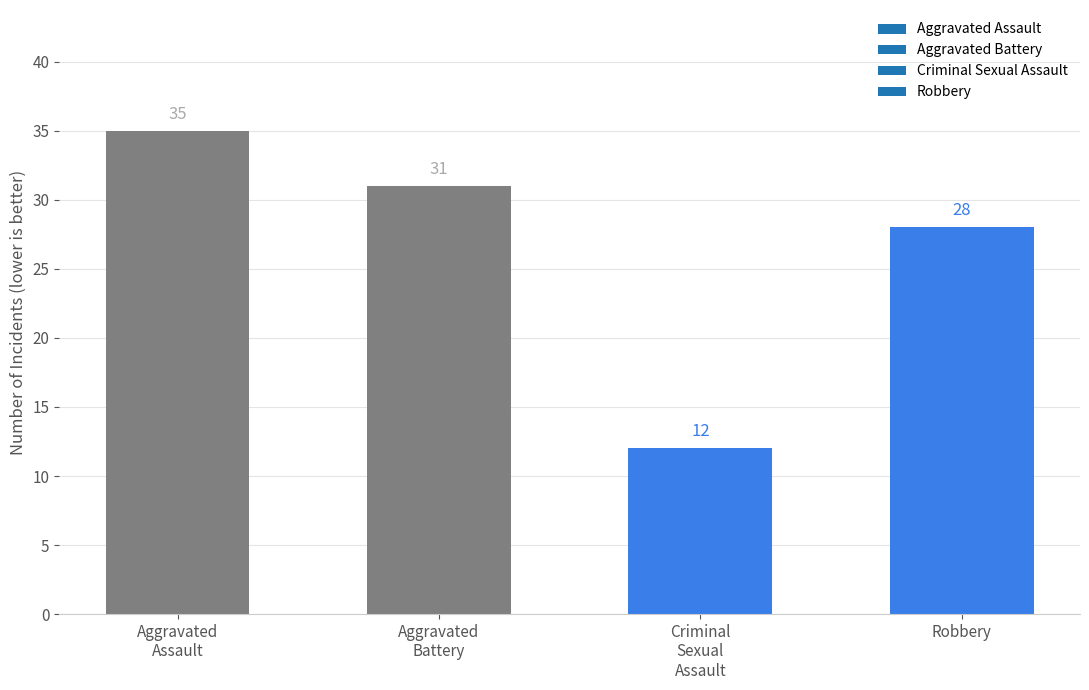

Reading left to right, list all the values displayed in this chart.

35	31	12	28